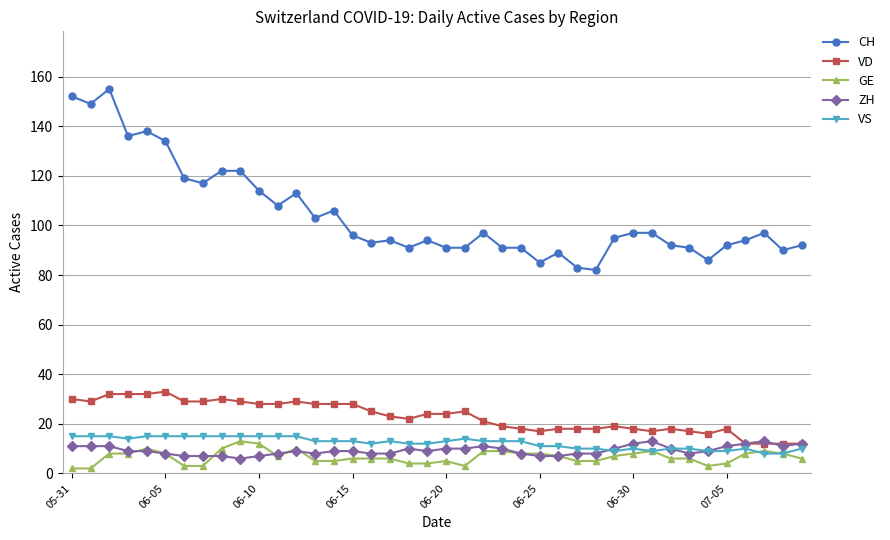

What is the highest value of the VD series?

33